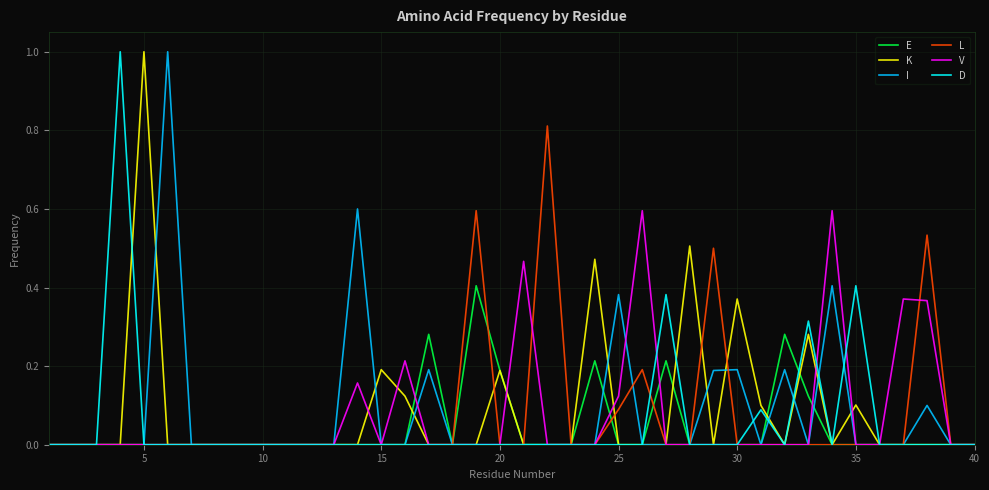

What are all the series names shown in the legend?

E, K, I, L, V, D